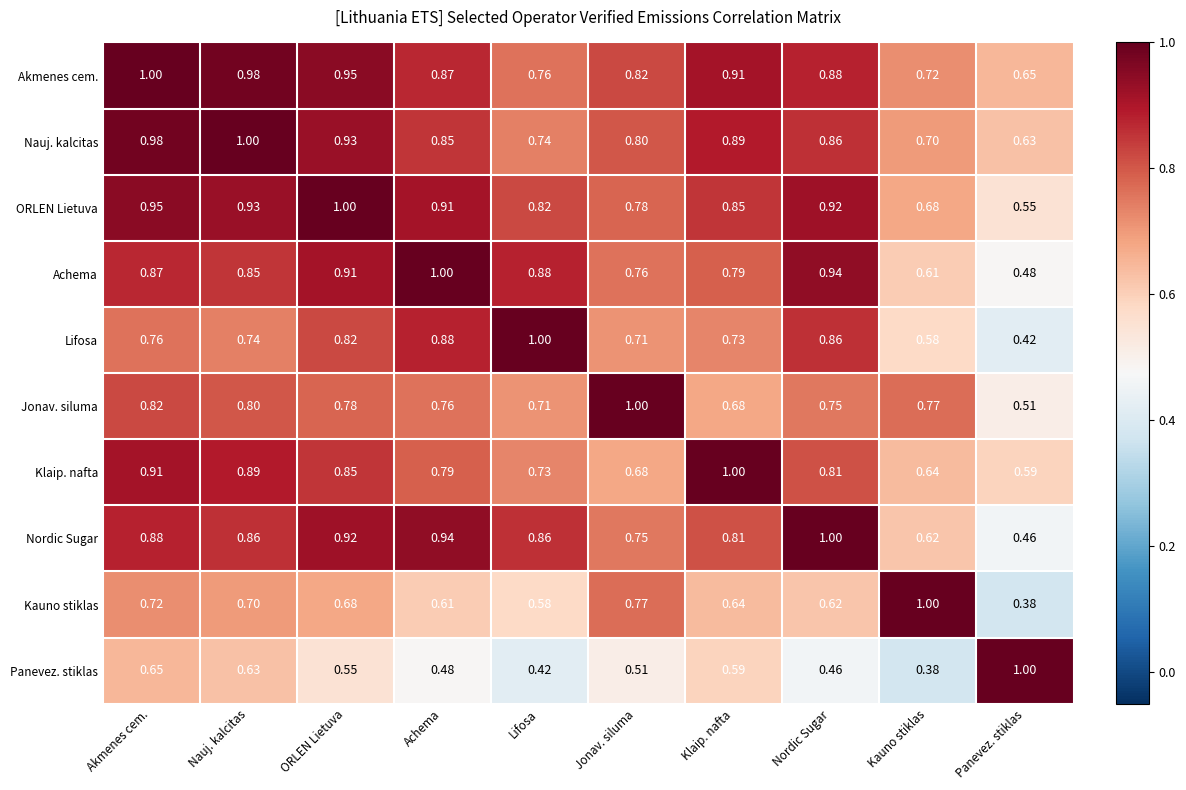

At which label does Achema reach its minimum?

Panevez. stiklas